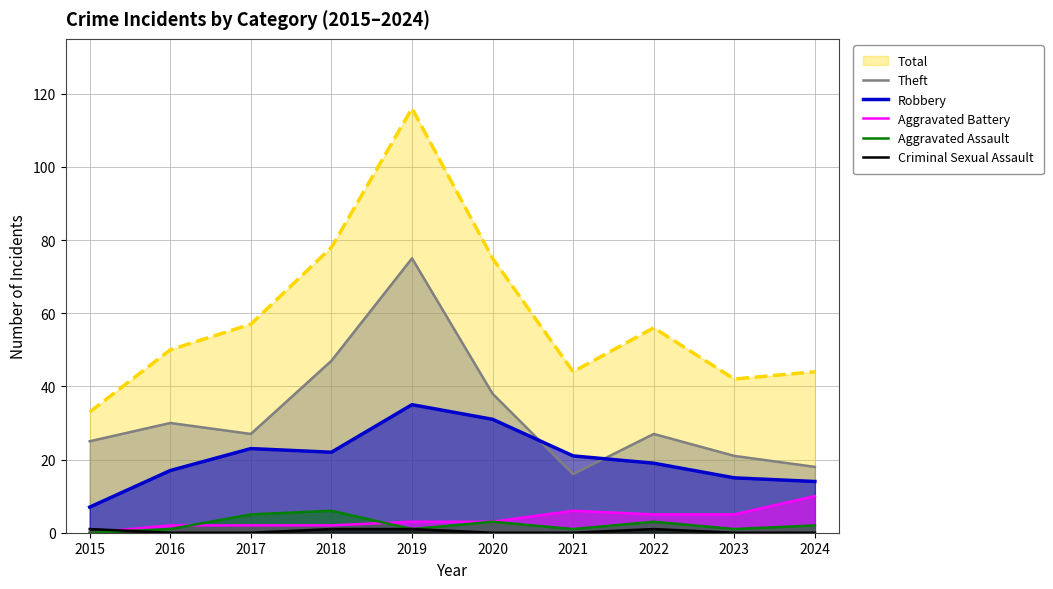

Which series has the widest spread of values?

Total